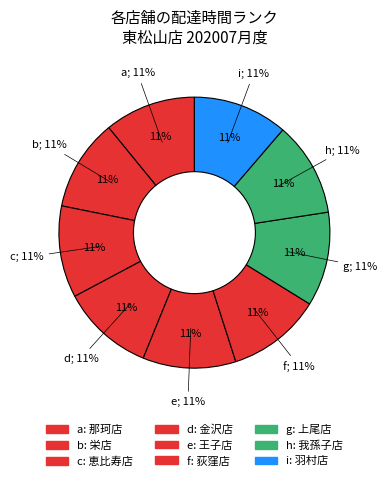

How many segments does this pie chart have?

9